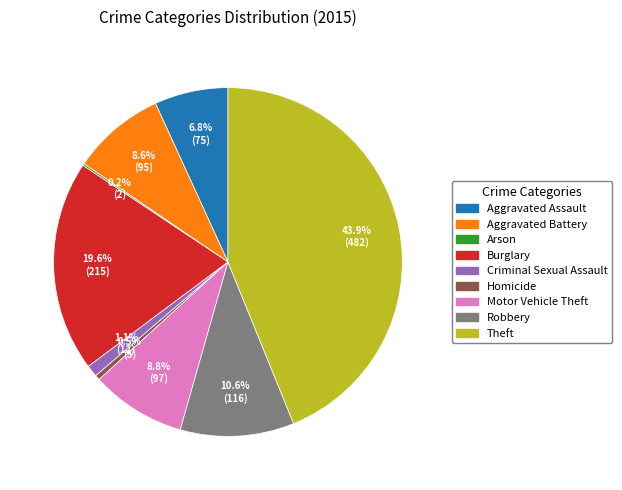

Is there a majority slice in this chart?

No